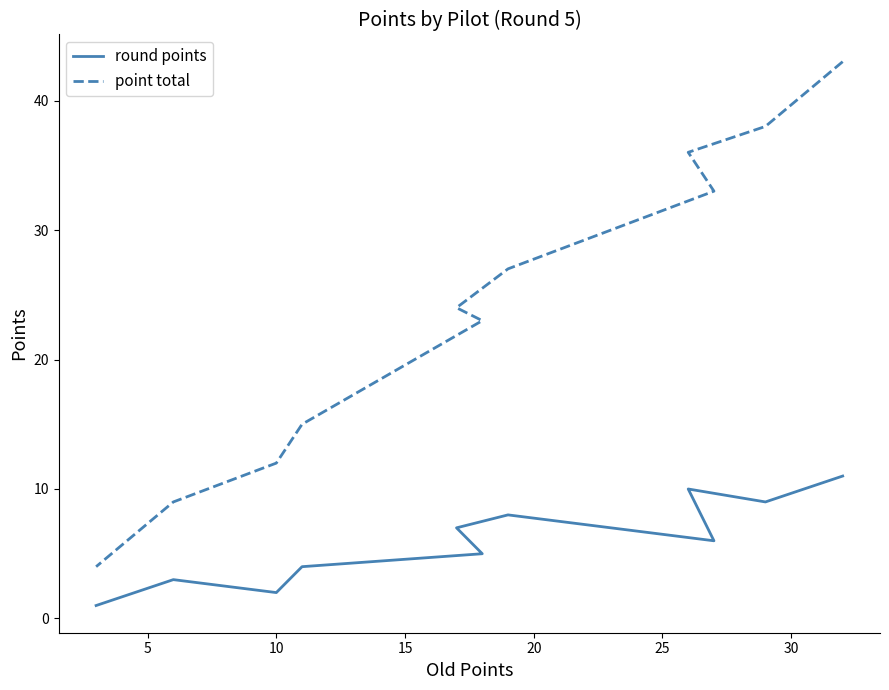

Which series changed the most between 15 and 10?

point total